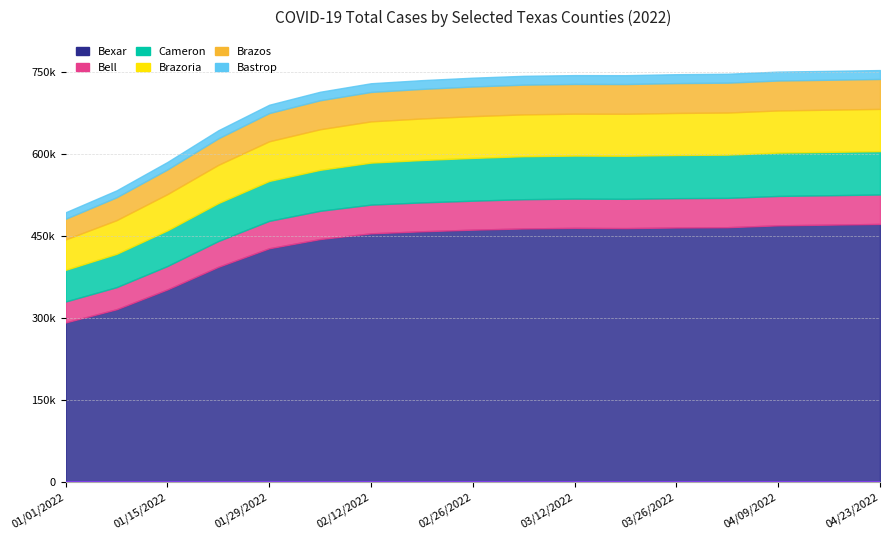

Reading left to right, extract all data points from this chart.

Bexar: 01/01/2022=291985	01/08/2022=316099	01/15/2022=352410	01/22/2022=393777	01/29/2022=427738	02/05/2022=444613	02/12/2022=455089	02/19/2022=458848	02/26/2022=461787	03/05/2022=464028	03/12/2022=465072	03/19/2022=464636	03/26/2022=465779	04/02/2022=466282	04/09/2022=469749	04/16/2022=470995	04/23/2022=472297
Bell: 01/01/2022=38309	01/08/2022=40403	01/15/2022=42852	01/22/2022=47172	01/29/2022=50180	02/05/2022=51687	02/12/2022=52549	02/19/2022=52832	02/26/2022=53047	03/05/2022=53516	03/12/2022=53562	03/19/2022=53596	03/26/2022=53668	04/02/2022=53709	04/09/2022=53766	04/16/2022=53798	04/23/2022=53832
Cameron: 01/01/2022=57947	01/08/2022=61003	01/15/2022=65247	01/22/2022=69504	01/29/2022=73054	02/05/2022=75018	02/12/2022=76871	02/19/2022=77605	02/26/2022=78299	03/05/2022=78735	03/12/2022=78771	03/19/2022=78881	03/26/2022=79017	04/02/2022=79147	04/09/2022=79350	04/16/2022=79387	04/23/2022=79432
Brazoria: 01/01/2022=55701	01/08/2022=61632	01/15/2022=66343	01/22/2022=69962	01/29/2022=72603	02/05/2022=74287	02/12/2022=75526	02/19/2022=76059	02/26/2022=76434	03/05/2022=76562	03/12/2022=76686	03/19/2022=76787	03/26/2022=76983	04/02/2022=77040	04/09/2022=77163	04/16/2022=77250	04/23/2022=77289
Brazos: 01/01/2022=37792	01/08/2022=41866	01/15/2022=45178	01/22/2022=48554	01/29/2022=51643	02/05/2022=53049	02/12/2022=53831	02/19/2022=54097	02/26/2022=54296	03/05/2022=54389	03/12/2022=54438	03/19/2022=54462	03/26/2022=54638	04/02/2022=54694	04/09/2022=54804	04/16/2022=54762	04/23/2022=54805
Bastrop: 01/01/2022=11909	01/08/2022=12693	01/15/2022=13703	01/22/2022=14794	01/29/2022=15265	02/05/2022=15597	02/12/2022=15953	02/19/2022=16050	02/26/2022=16132	03/05/2022=16175	03/12/2022=16177	03/19/2022=16208	03/26/2022=16280	04/02/2022=16294	04/09/2022=16290	04/16/2022=16282	04/23/2022=16299